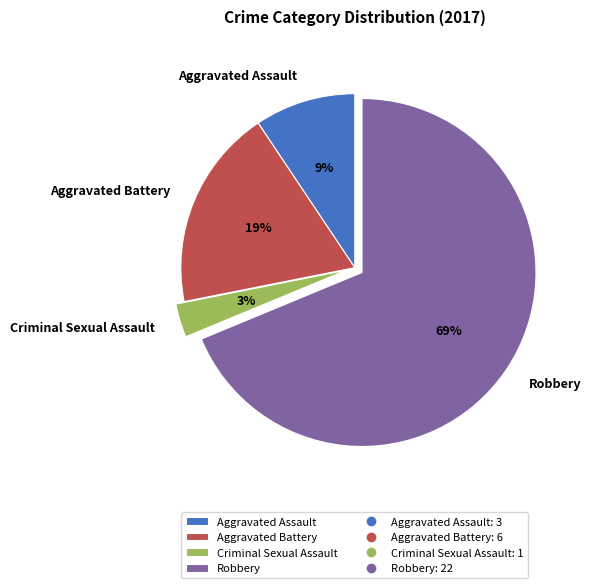

Count the number of slices in the pie.

4